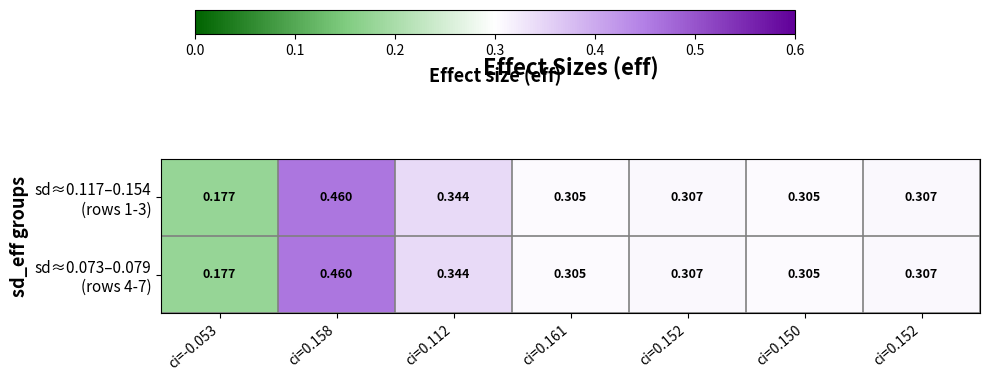

Count the number of data series in this chart.

2